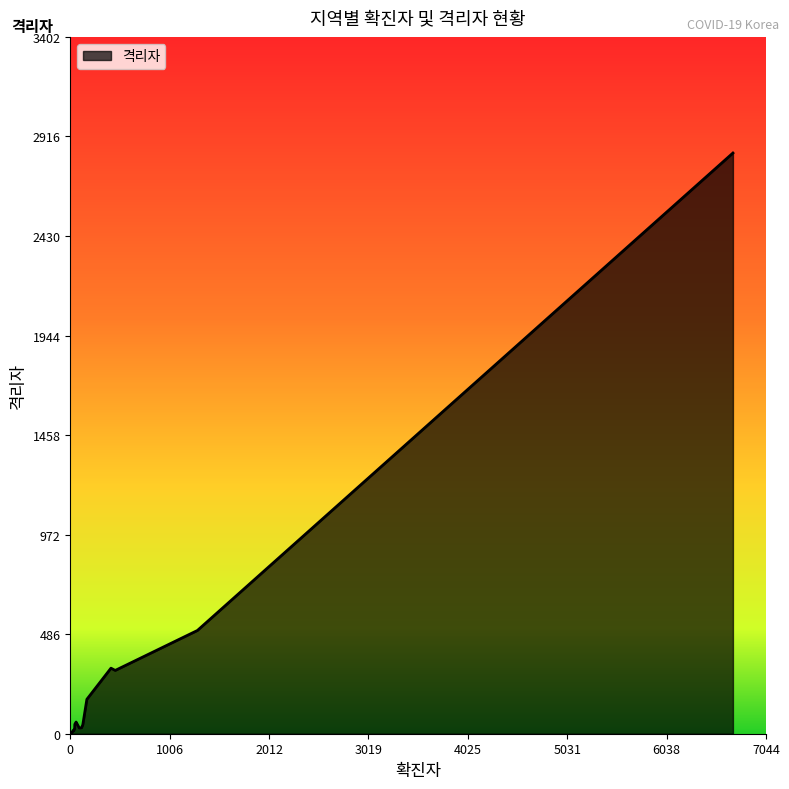

What is the difference between the maximum and minimum values?

2831